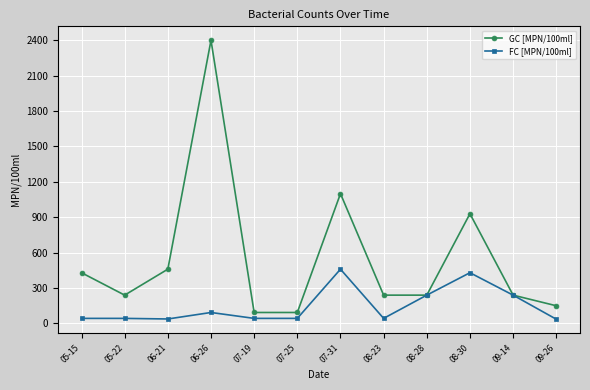

What value does the FC [MPN/100ml] series have at 08-23, to the nearest 50?

50